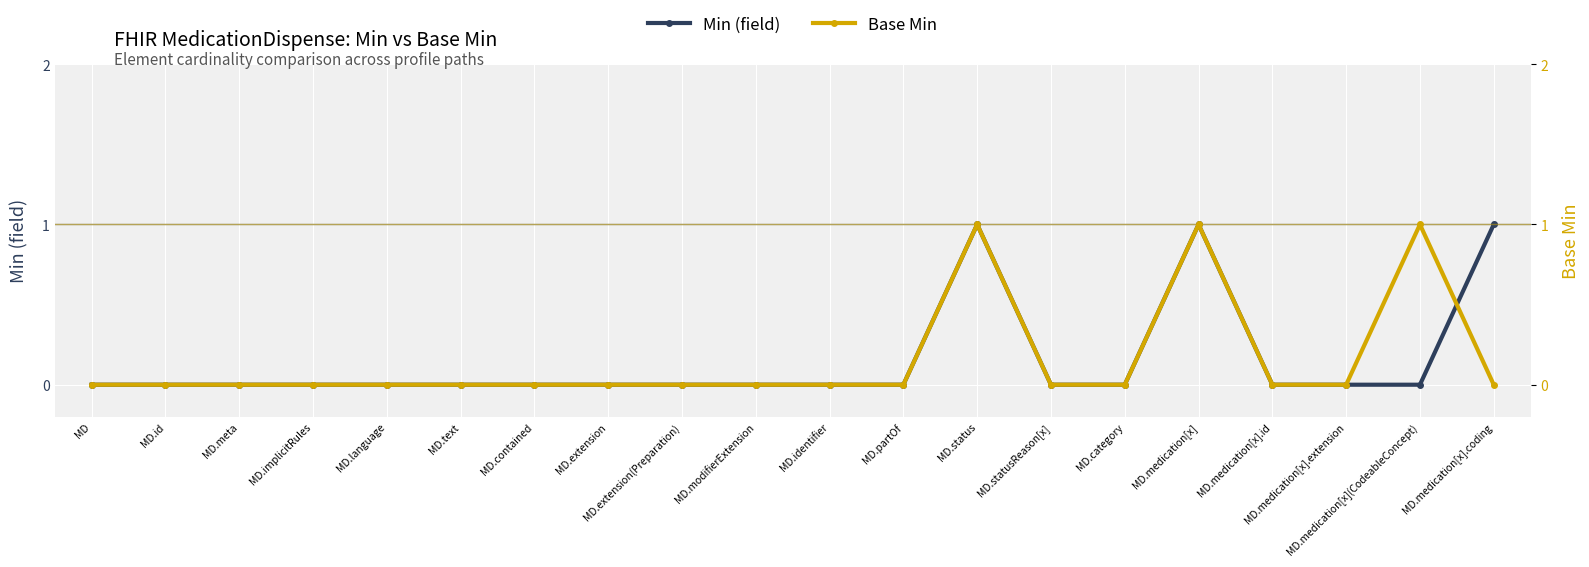

What is the label of the 15th point from the right?

MD.text